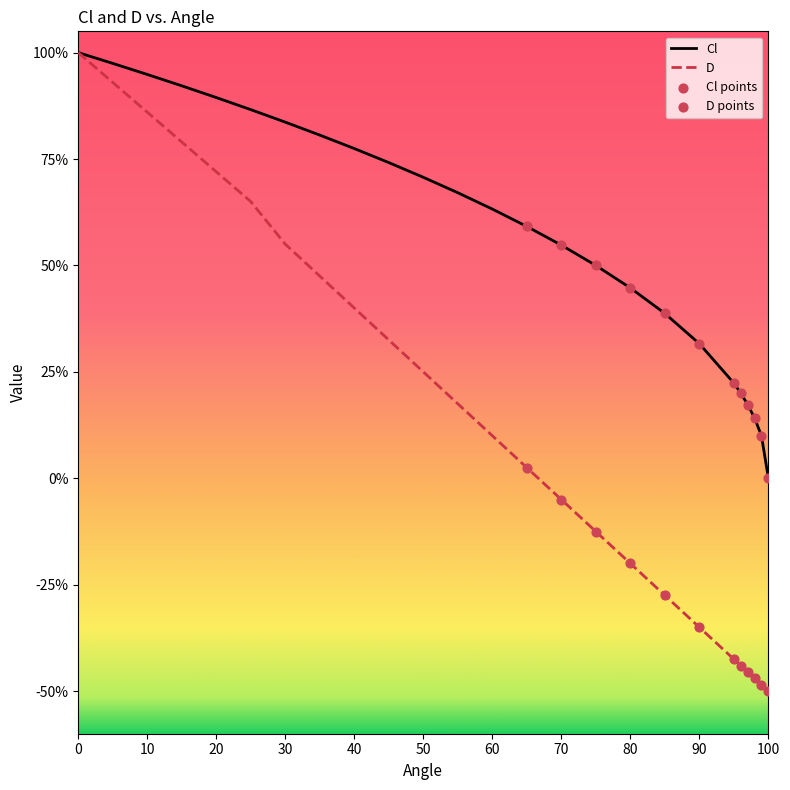

What is the total value across all series at 60?

0.7